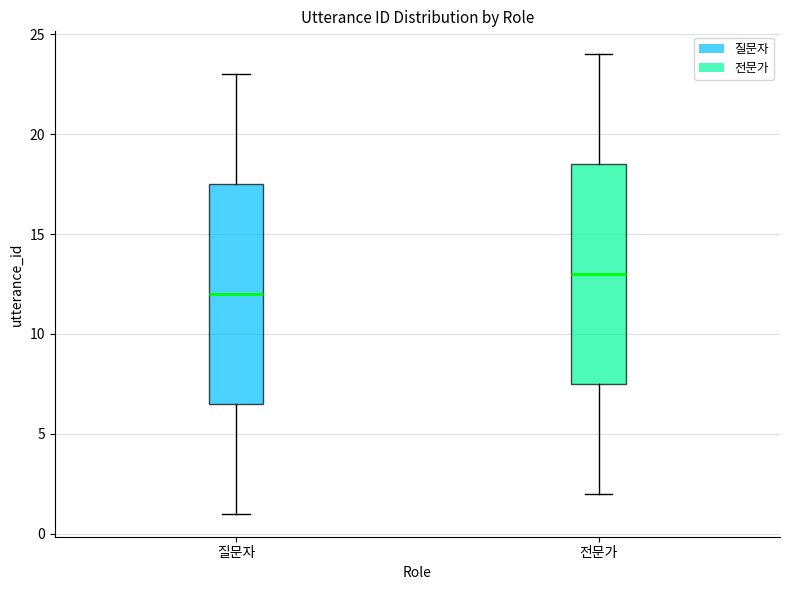

Where is the lower edge of the box for 전문가 on the y-axis? The values are not printed on the chart, so give them approximately, as read against the axis.

7.5